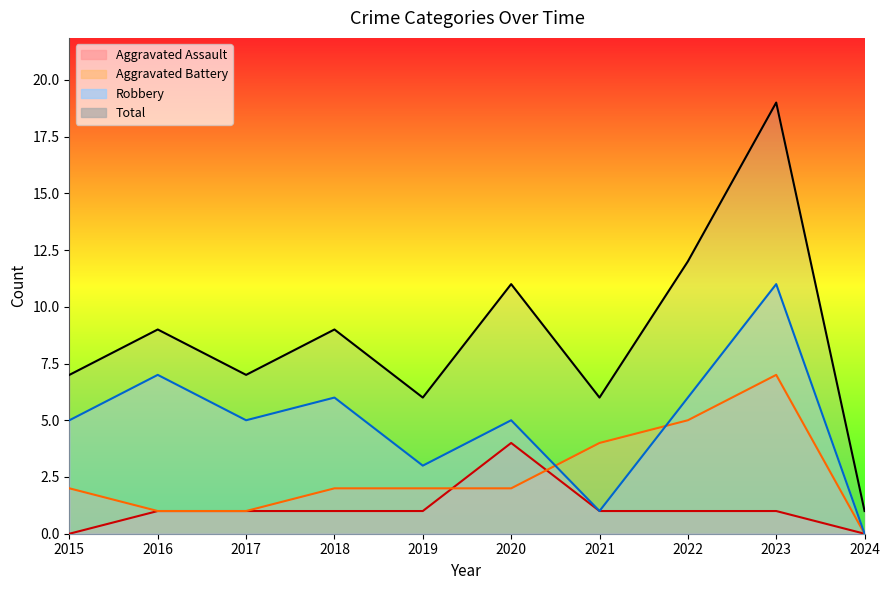

Reading left to right, extract all data points from this chart.

Aggravated Assault: 0	1	1	1	1	4	1	1	1	0
Aggravated Battery: 2	1	1	2	2	2	4	5	7	0
Robbery: 5	7	5	6	3	5	1	6	11	0
Total: 7	9	7	9	6	11	6	12	19	1